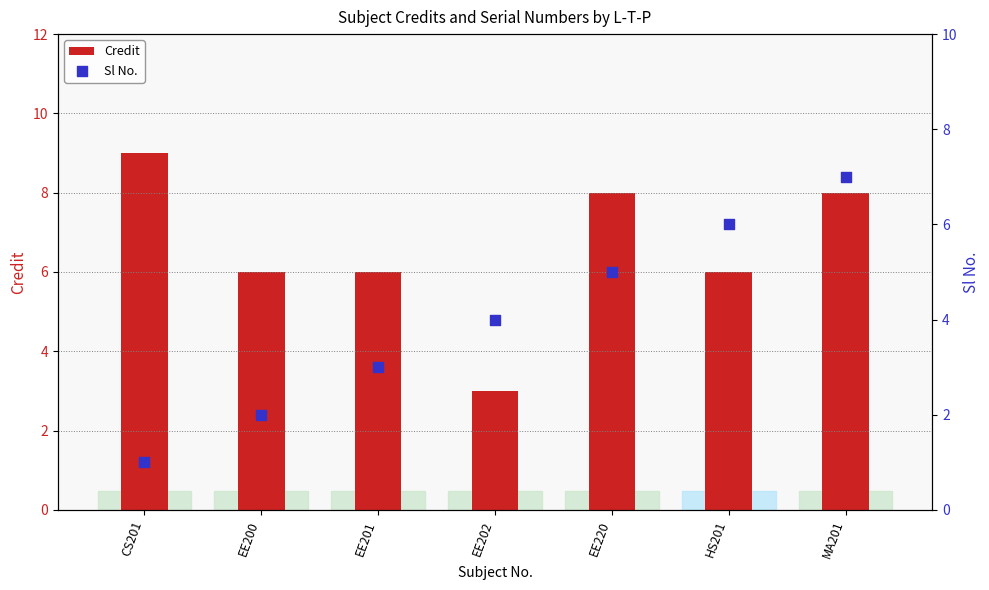

Is the value of Credit at EE220 greater than the value of Sl No. at EE220?

Yes